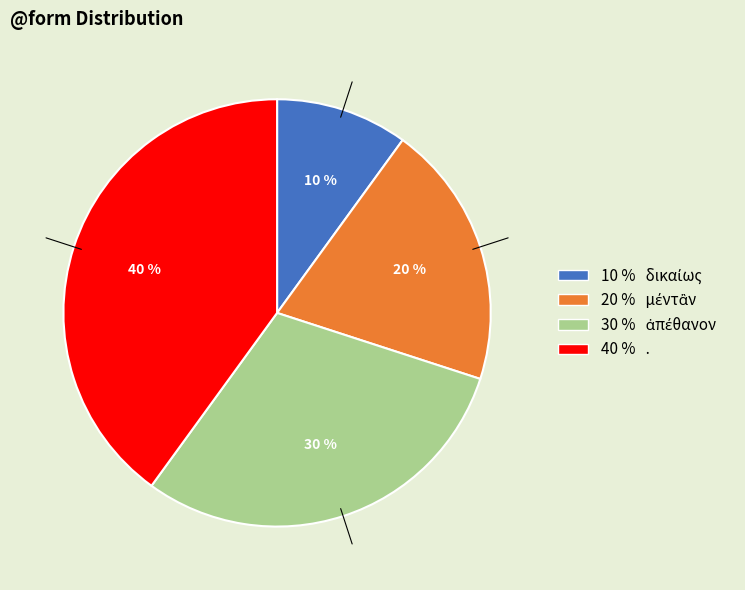

To the nearest percent, what is the average slice percentage?

25%